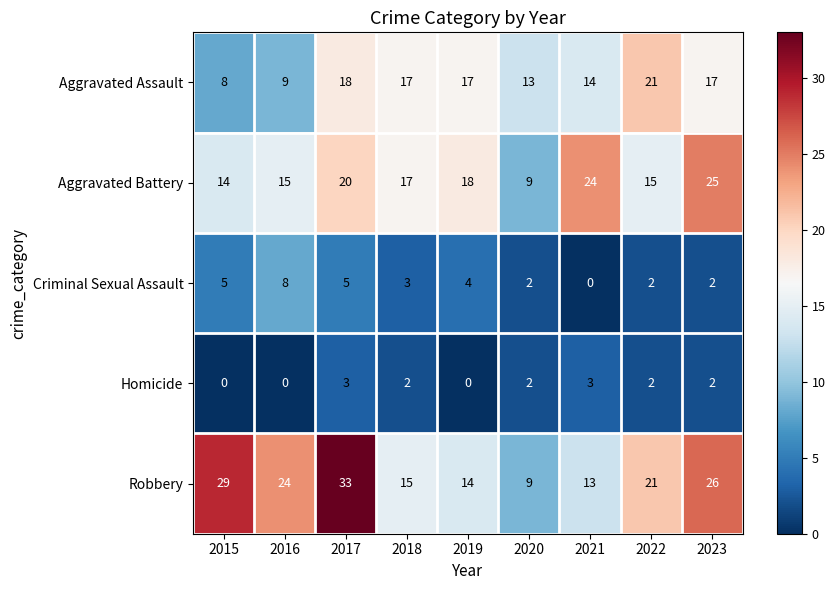

Is it true that Criminal Sexual Assault equals 11 at 2016?

False